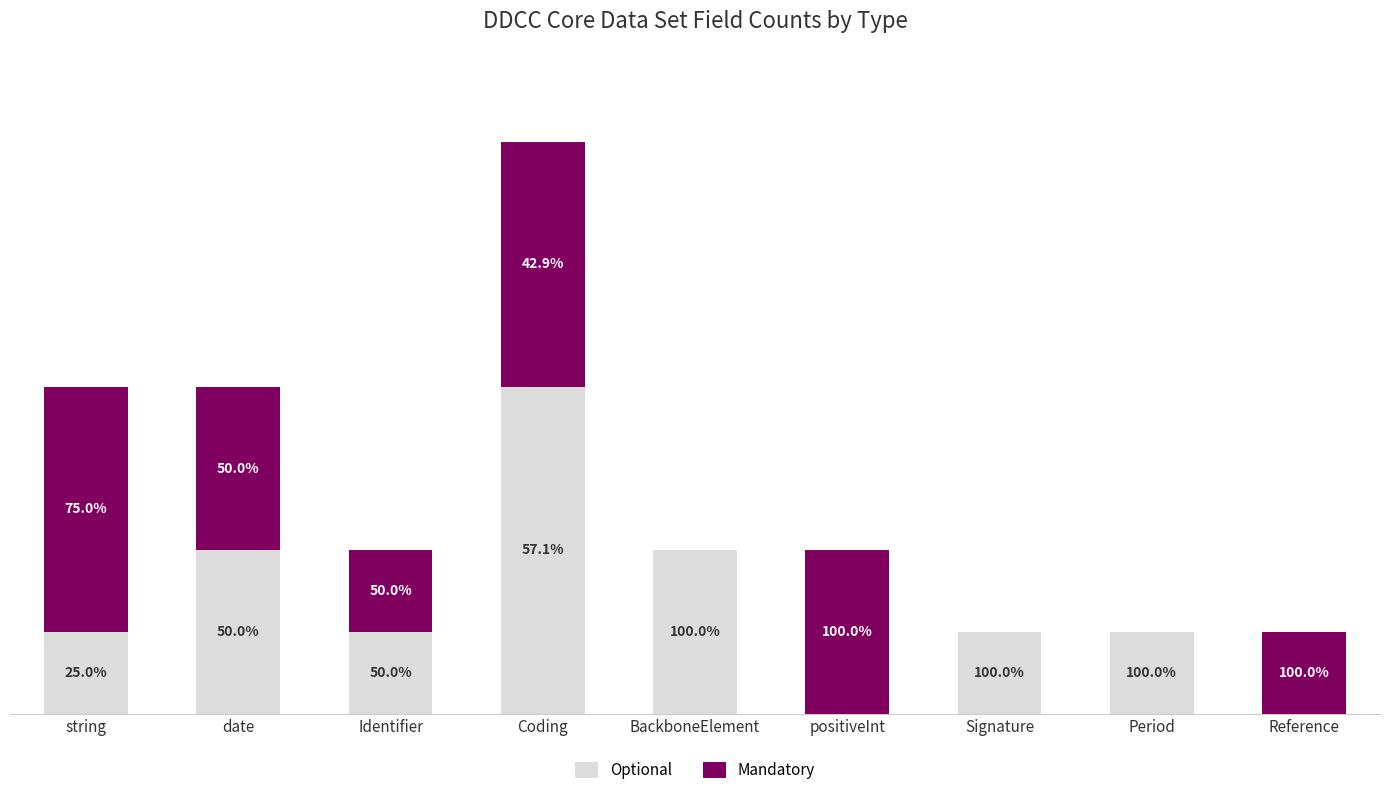

Are the bars horizontal?

No